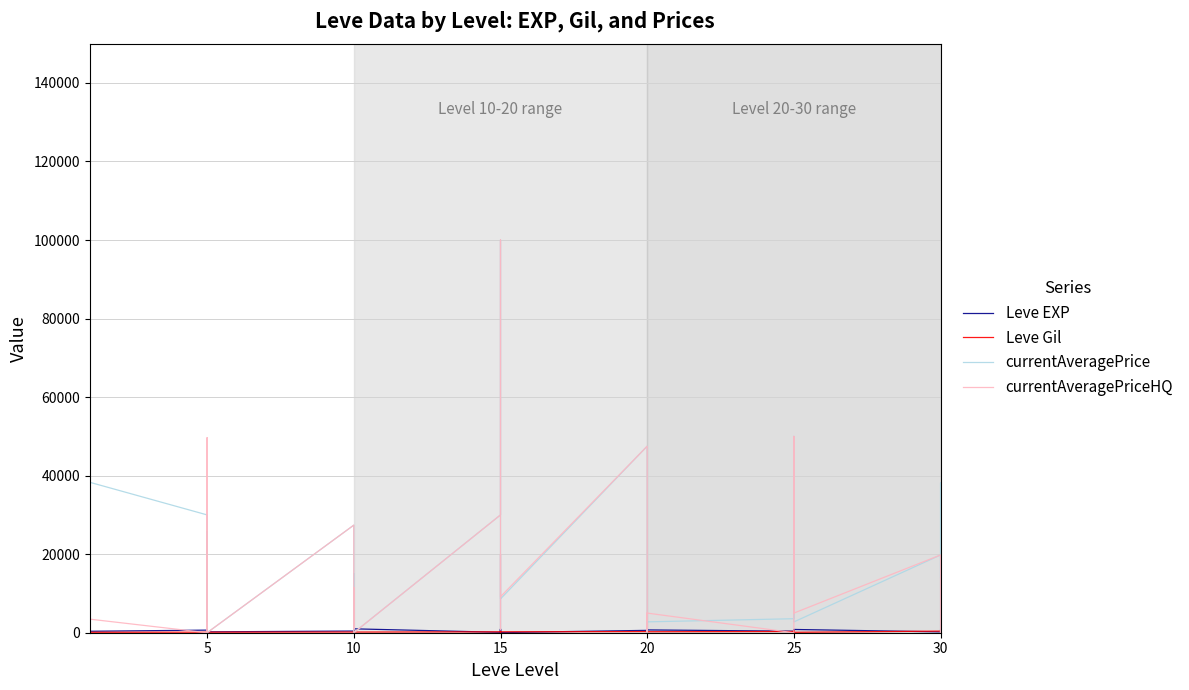

Which series has the largest total across all categories?

currentAveragePriceHQ